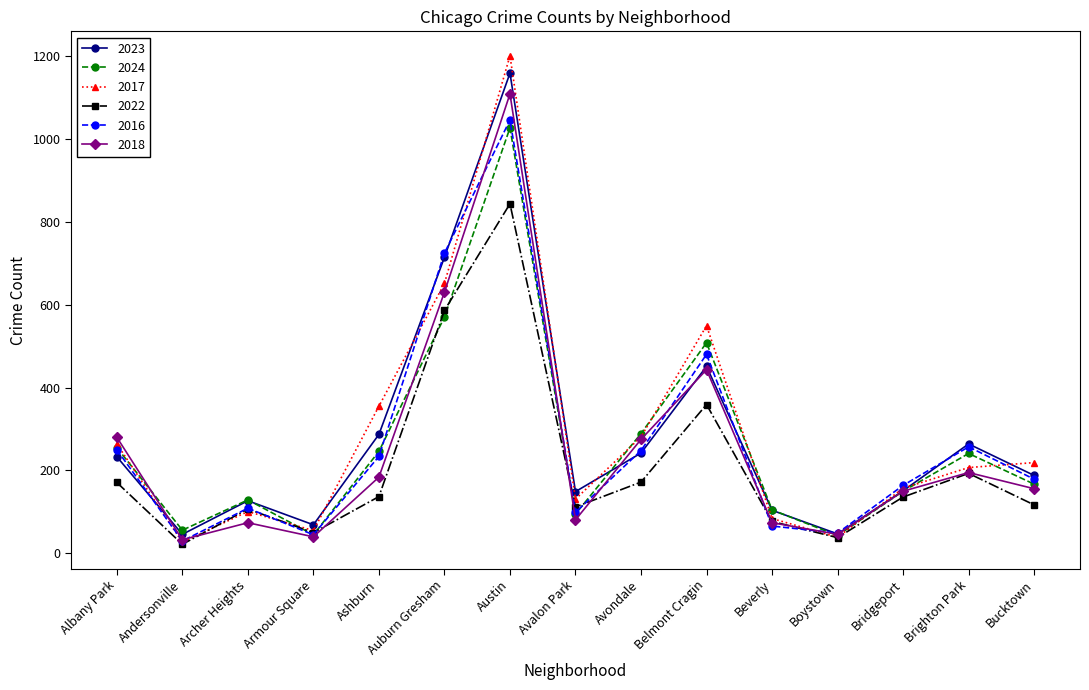

Between Auburn Gresham and Brighton Park, which series saw the biggest shift?

2016